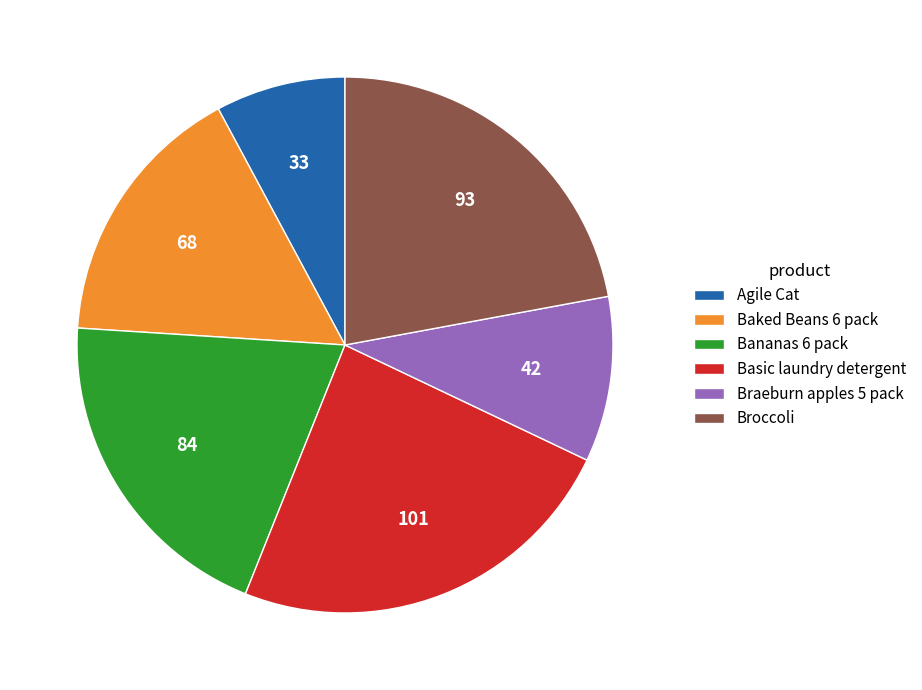

Is there any slice that represents more than half of the pie?

No